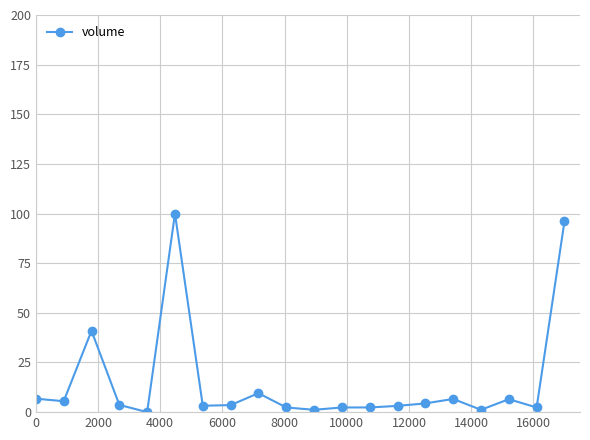

What is the maximum value shown in the chart?

100.0